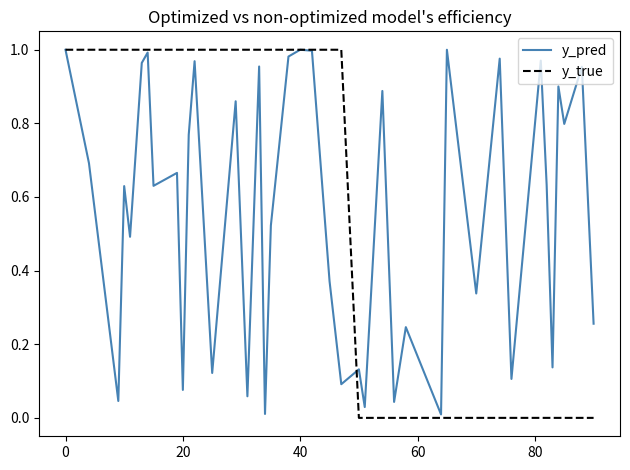

How many y_true values are between 0 and 1?

40